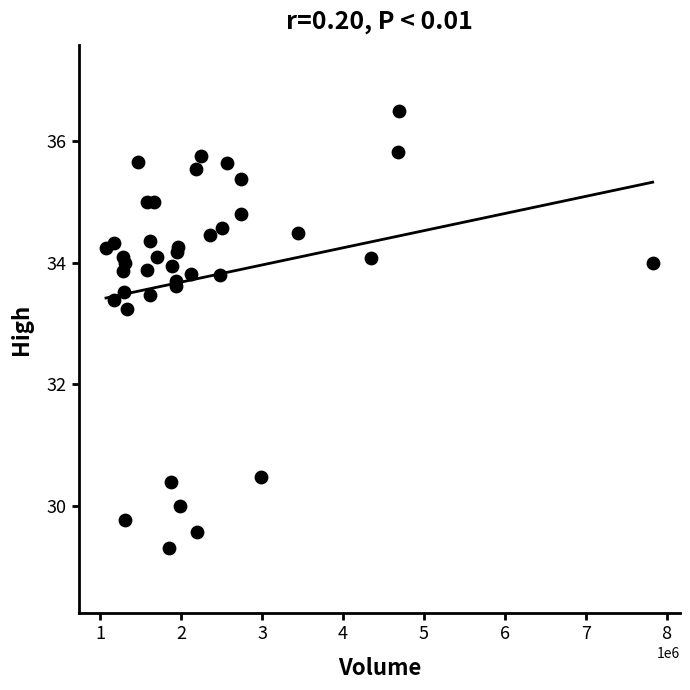

What Y value in the scatter plot is closest to 32?

33.2